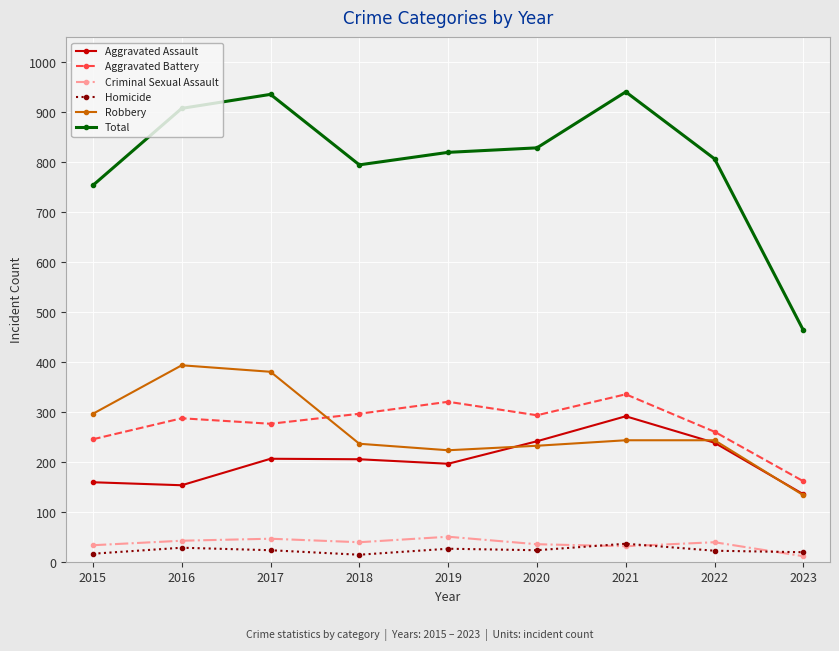

Rank the series at 2015 from highest to lowest value.

Total, Robbery, Aggravated Battery, Aggravated Assault, Criminal Sexual Assault, Homicide